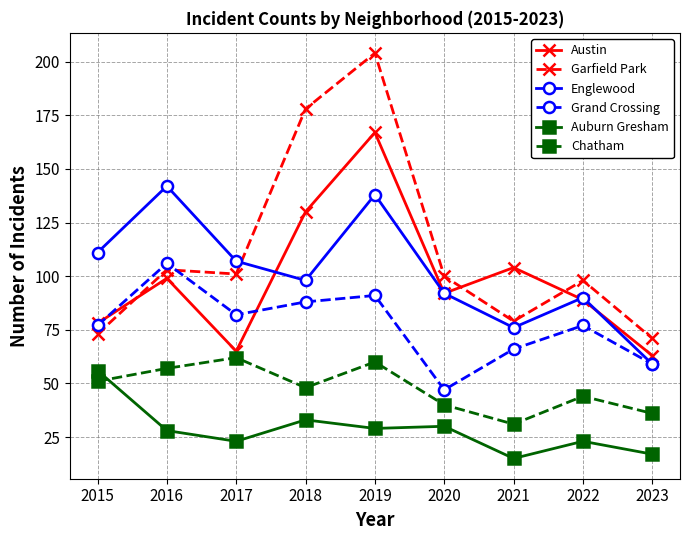

Where do Englewood and Austin first cross each other?

2017 and 2018